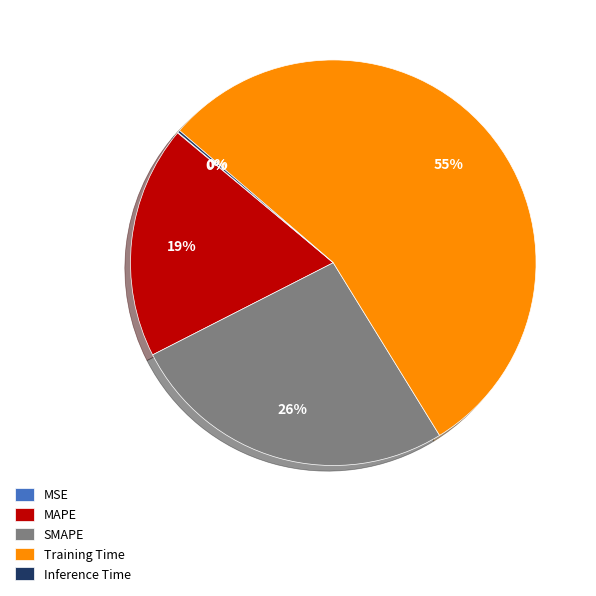

True or false: SMAPE accounts for 26% of the total.

True